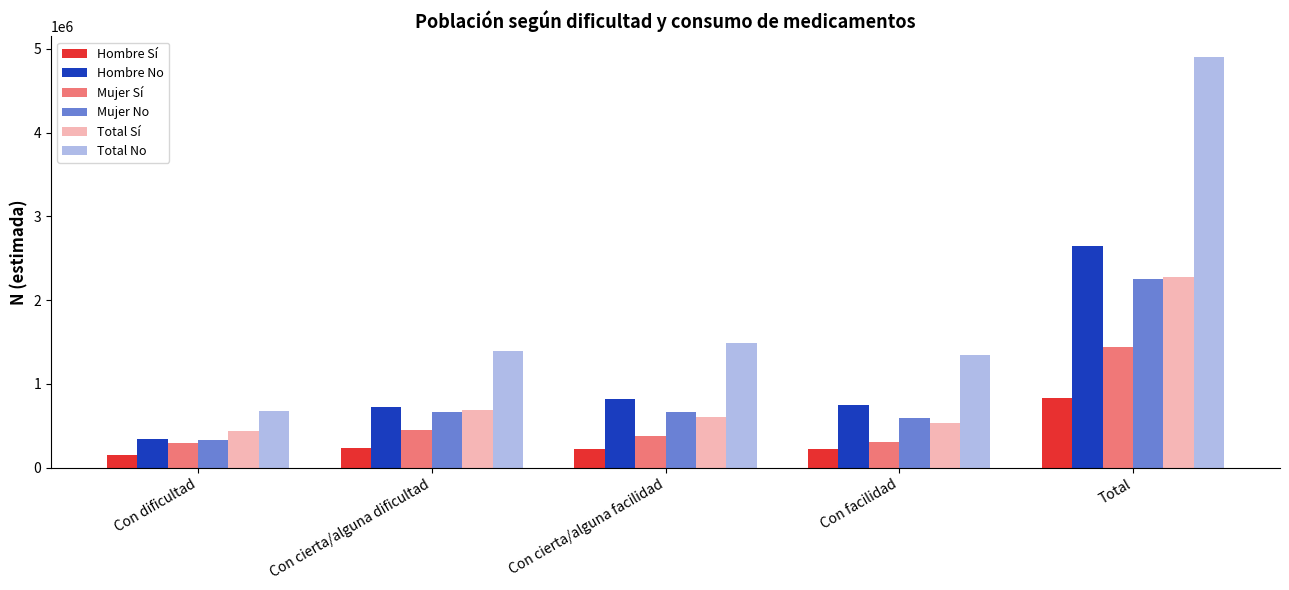

Does the chart contain any negative values?

No